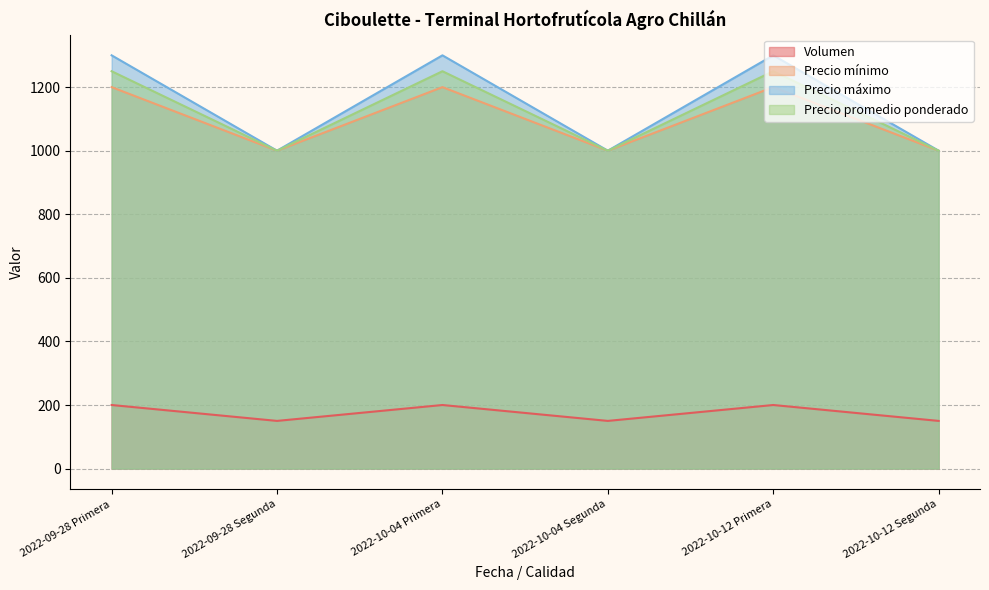

The value of Volumen at 2022-10-04 Primera is 125. True or false?

False